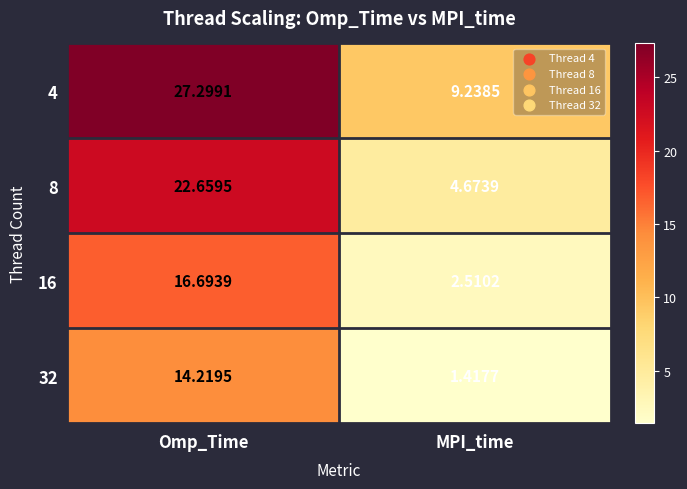

Where is 32 nearest to the value 7?

MPI_time